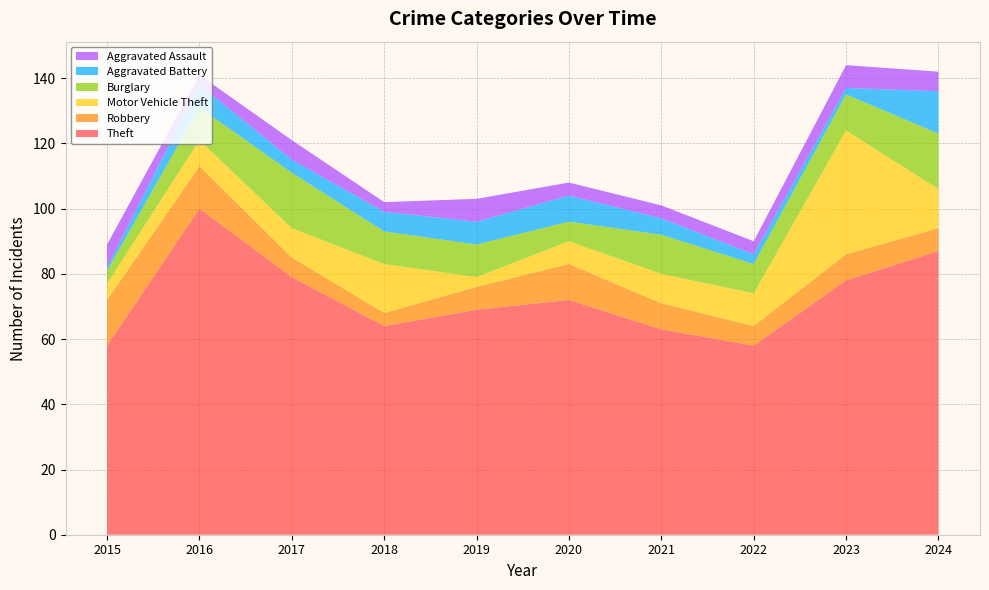

Reading left to right, transcribe all the data shown in this chart.

Theft: 2015=58	2016=100	2017=79	2018=64	2019=69	2020=72	2021=63	2022=58	2023=78	2024=87
Robbery: 2015=14	2016=13	2017=6	2018=4	2019=7	2020=11	2021=8	2022=6	2023=8	2024=7
Motor Vehicle Theft: 2015=5	2016=8	2017=9	2018=15	2019=3	2020=7	2021=9	2022=10	2023=38	2024=12
Burglary: 2015=4	2016=10	2017=17	2018=10	2019=10	2020=6	2021=12	2022=9	2023=11	2024=17
Aggravated Battery: 2015=1	2016=7	2017=4	2018=6	2019=7	2020=8	2021=5	2022=3	2023=2	2024=13
Aggravated Assault: 2015=7	2016=3	2017=6	2018=3	2019=7	2020=4	2021=4	2022=4	2023=7	2024=6